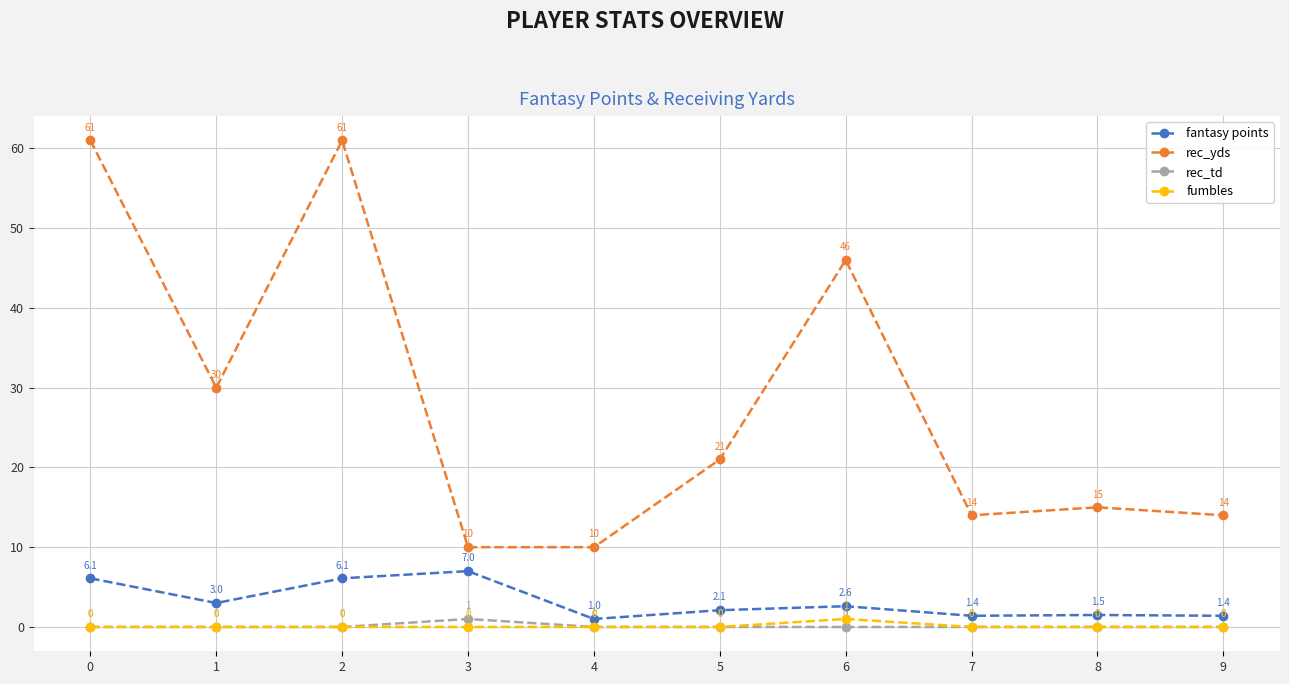

What is the average value of the fantasy points series?

3.2